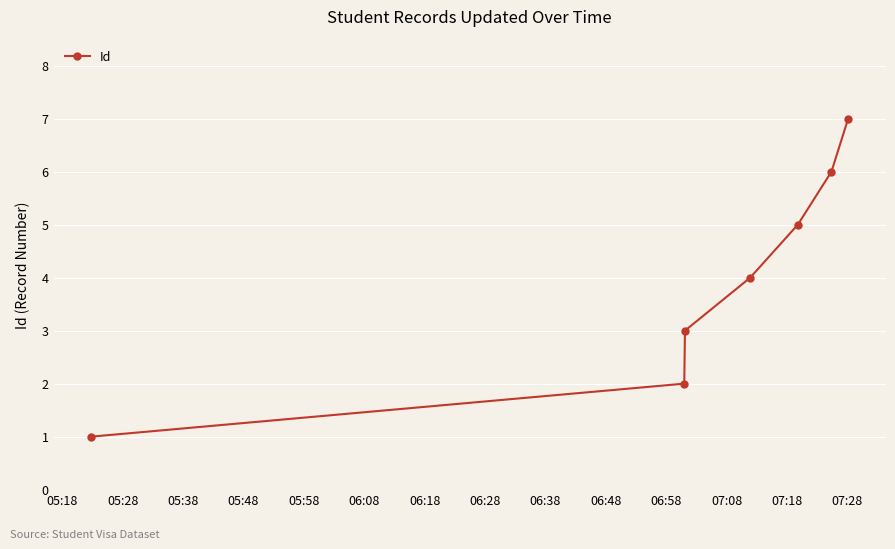

What is the difference between the maximum and minimum values?

6